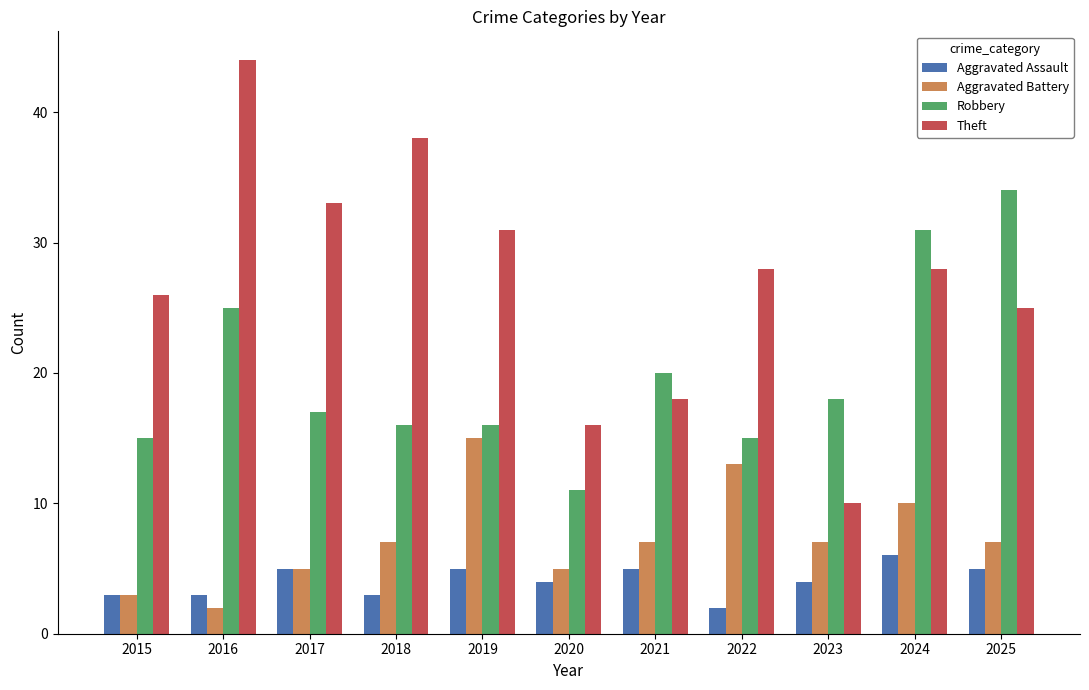

What is the value of the Aggravated Assault bar at the 4th from the left?

3